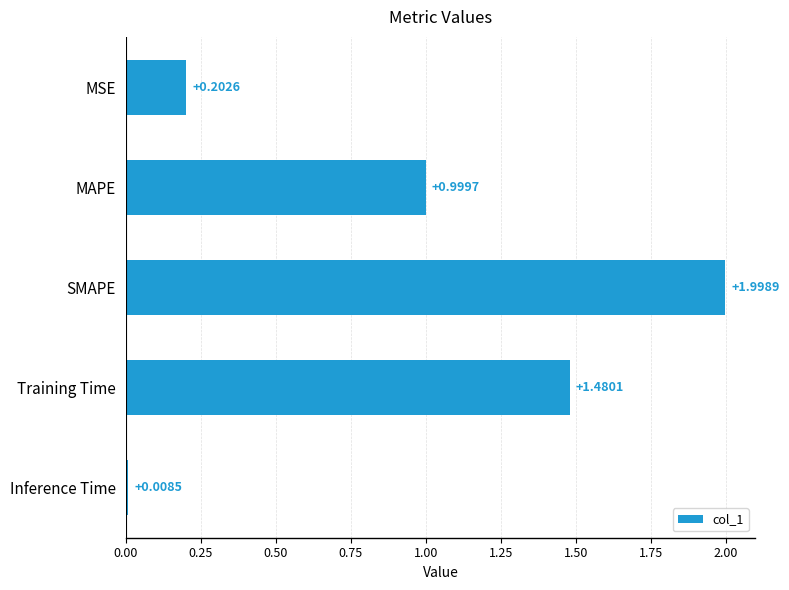

How many series are shown in this chart?

1